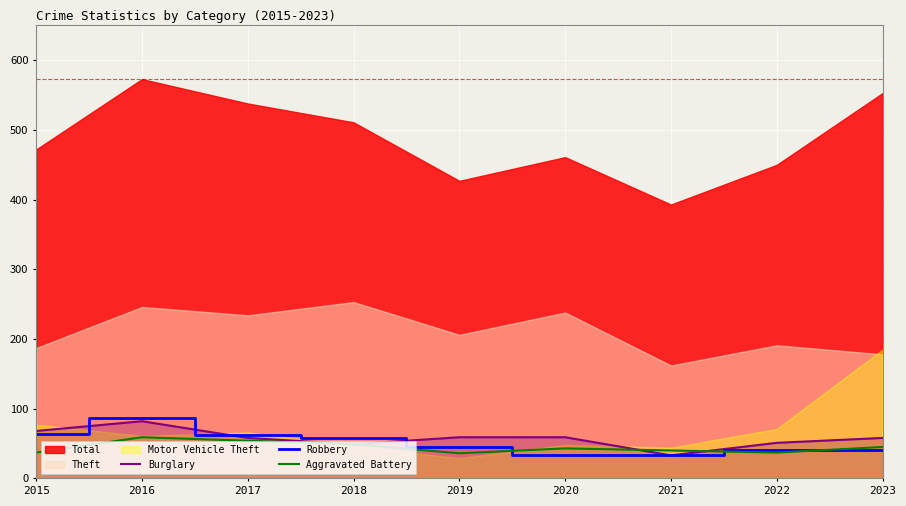

At which category is the sum across all series the highest?

2016